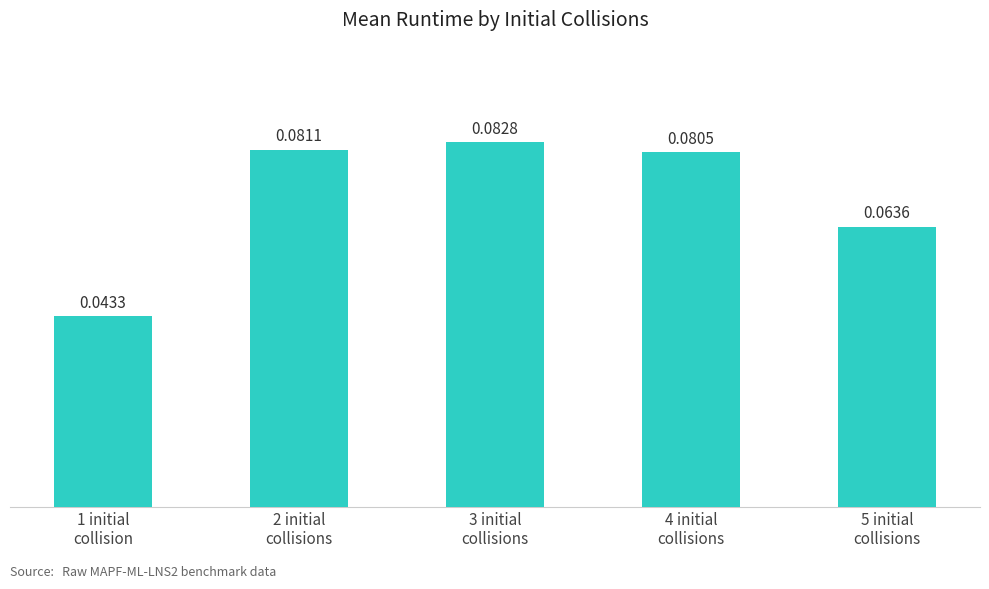

What is the sum of all values?

0.4